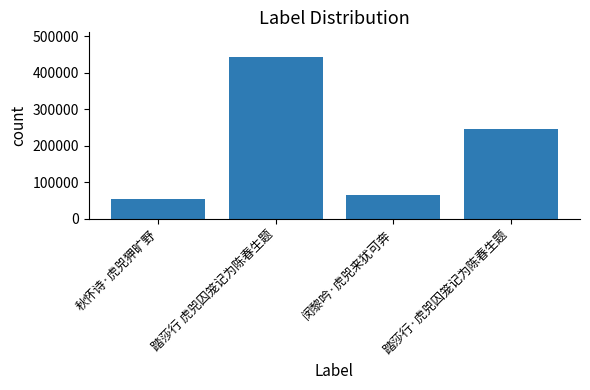

List the labels in order of value, largest first.

踏莎行 虎兕囚笼记为陈春生题, 踏莎行·虎兕囚笼记为陈春生题, 闵黎吟·虎兕来犹可奔, 秋怀诗·虎兕狎旷野